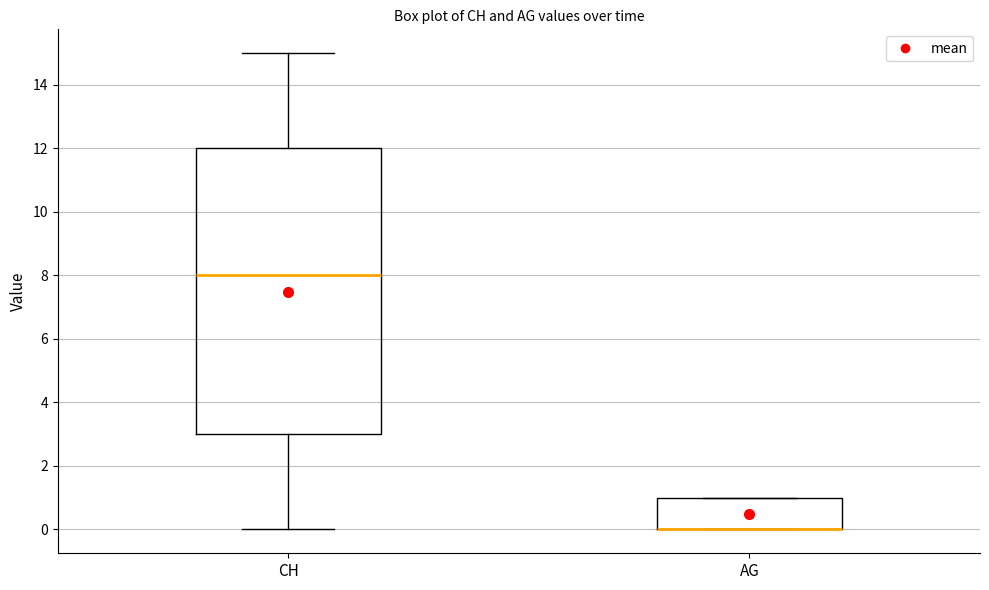

Comparing the boxes themselves (not the whiskers), which one is the tallest?

CH